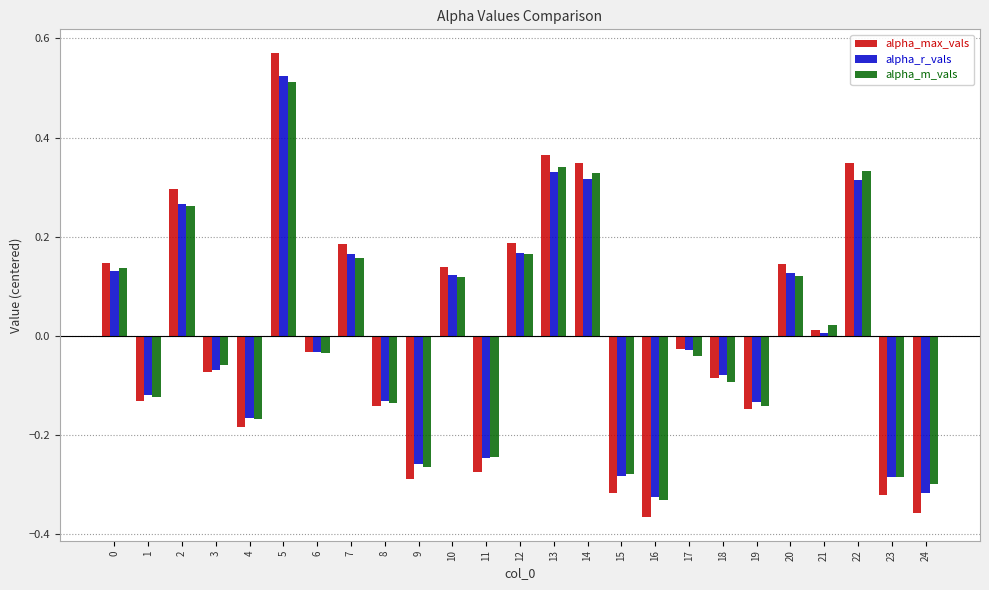

Is it true that alpha_max_vals equals -0.3 at 15?

True